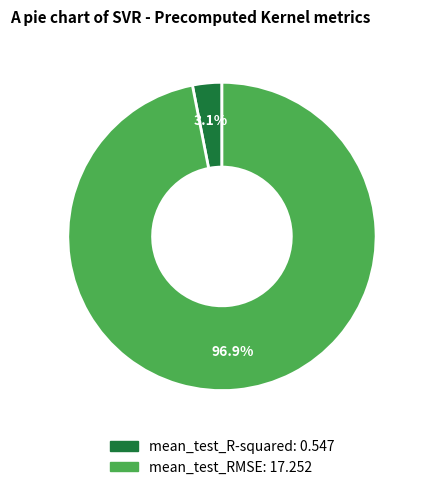

What is the smallest slice in the pie chart?

mean_test_R-squared